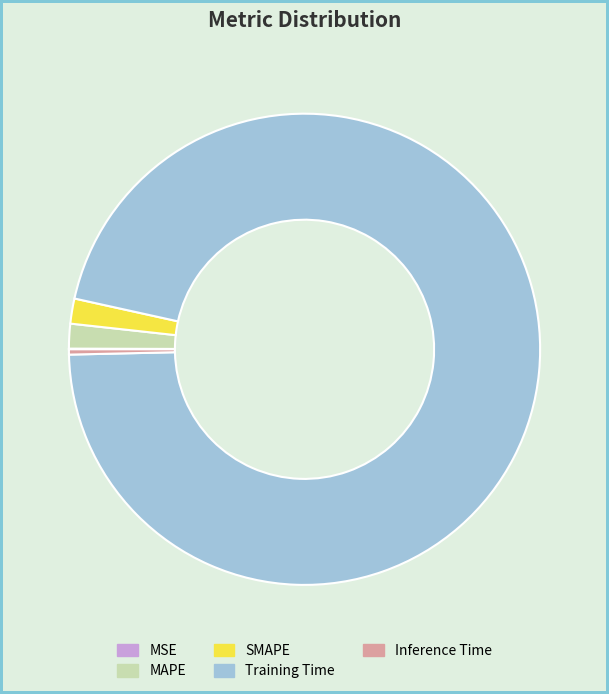

Which category has the biggest portion of the pie?

Training Time